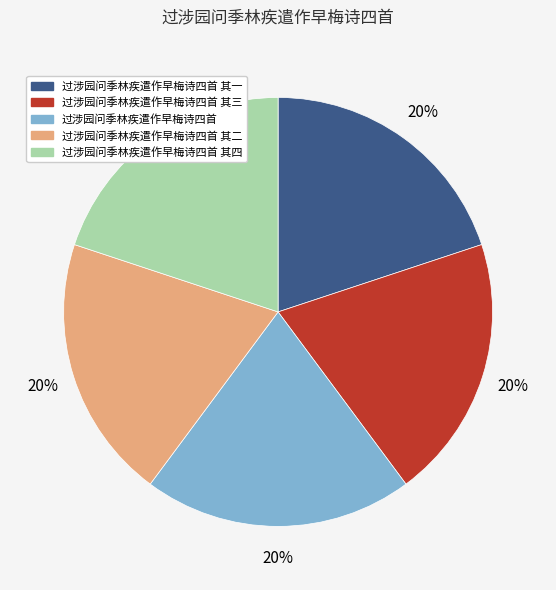

To the nearest percent, what is the average slice percentage?

20%